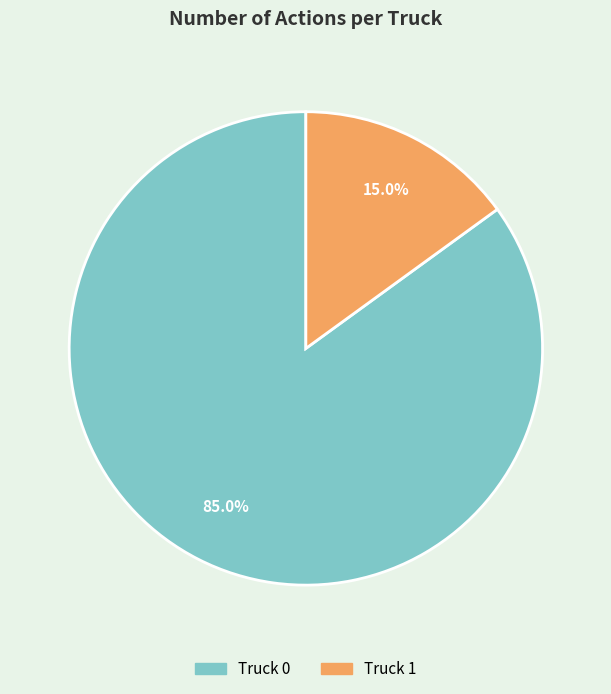

To the nearest percent, what portion does Truck 1 represent?

15%